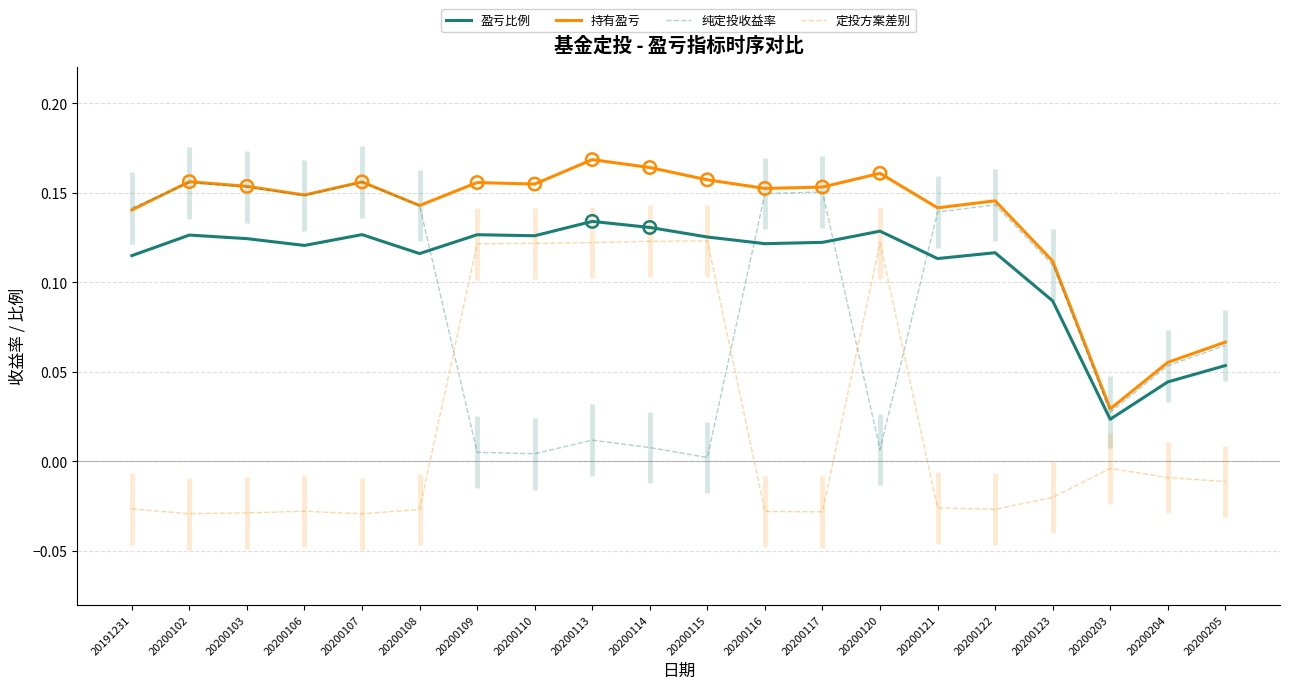

Which series reaches the maximum Y coordinate?

持有盈亏